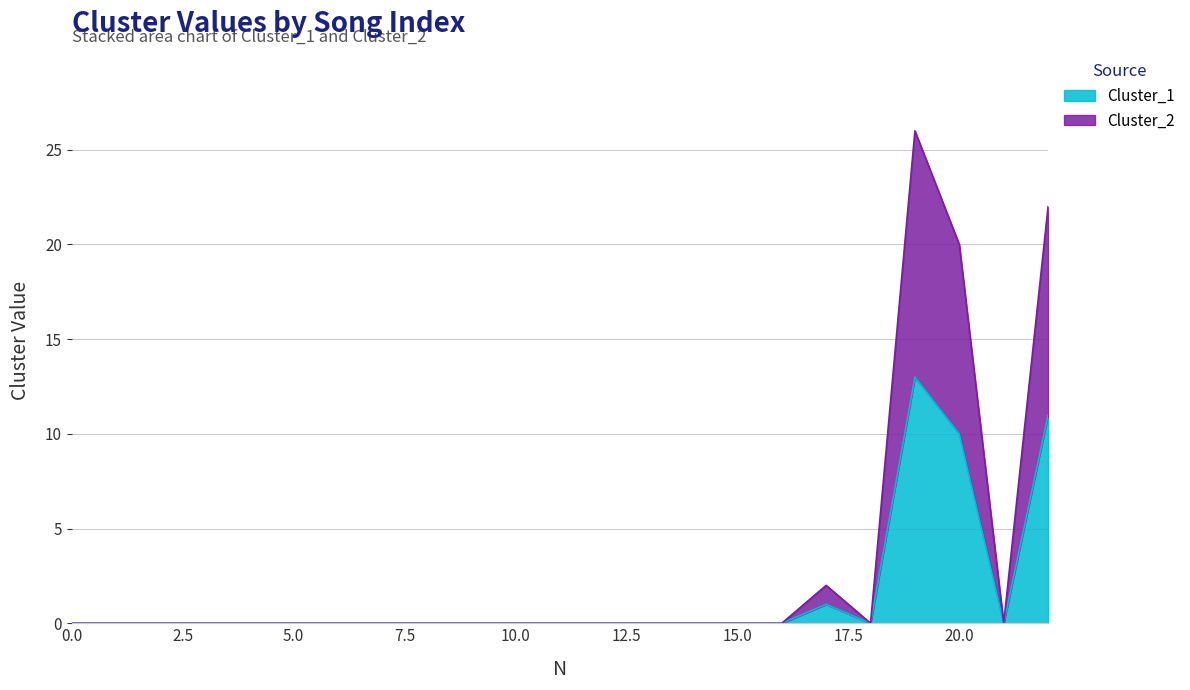

What is the value of the Cluster_2 point at the 23rd from the left?

22